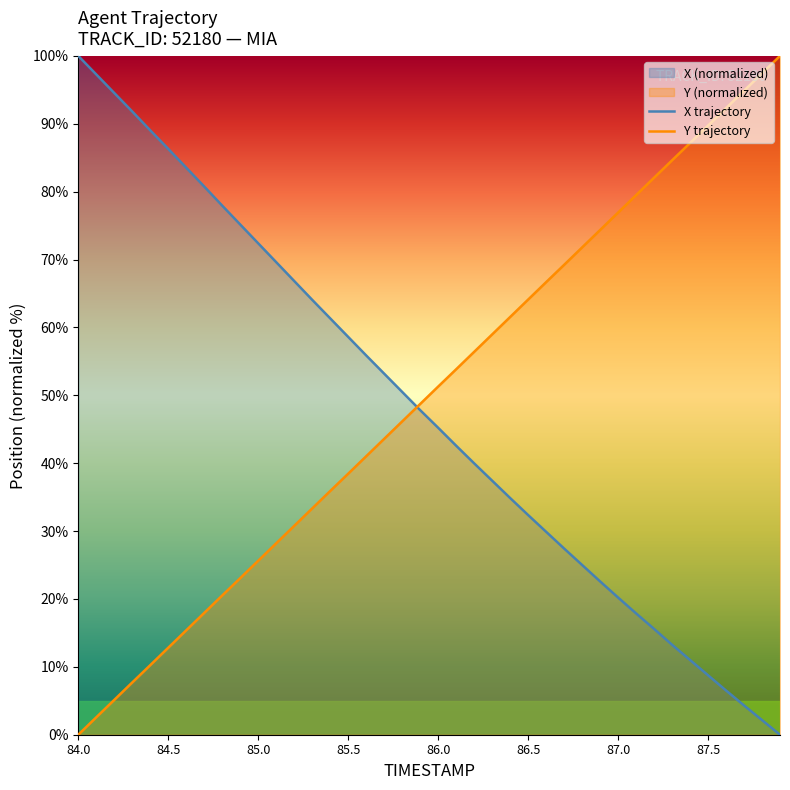

What is the label of the 13th point from the right?

86.7